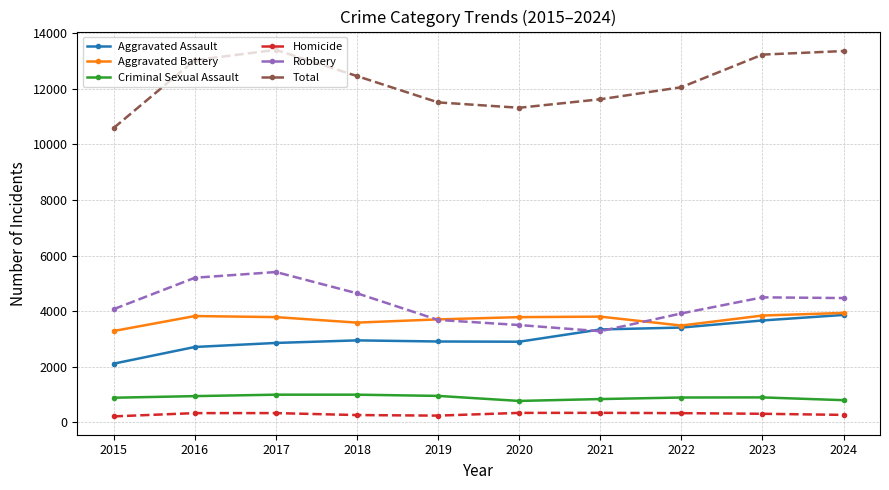

Which series has the widest spread of values?

Total